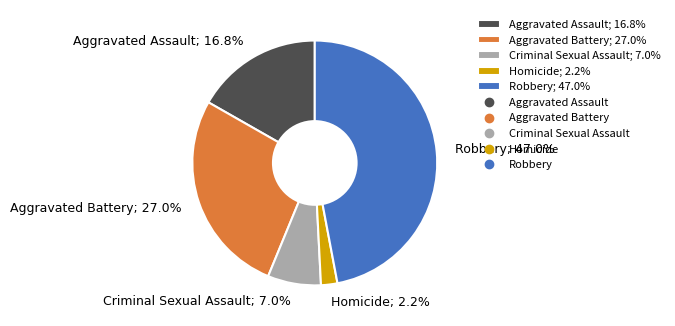

To the nearest percent, what is the difference between the largest and smallest slice percentages?

45%